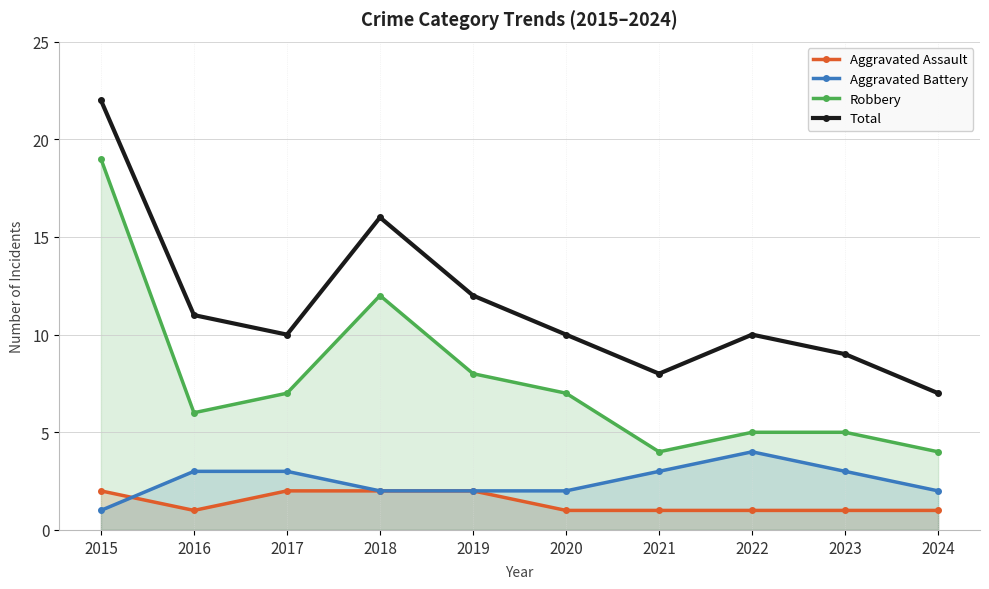

What is the sum of all Robbery values?

77